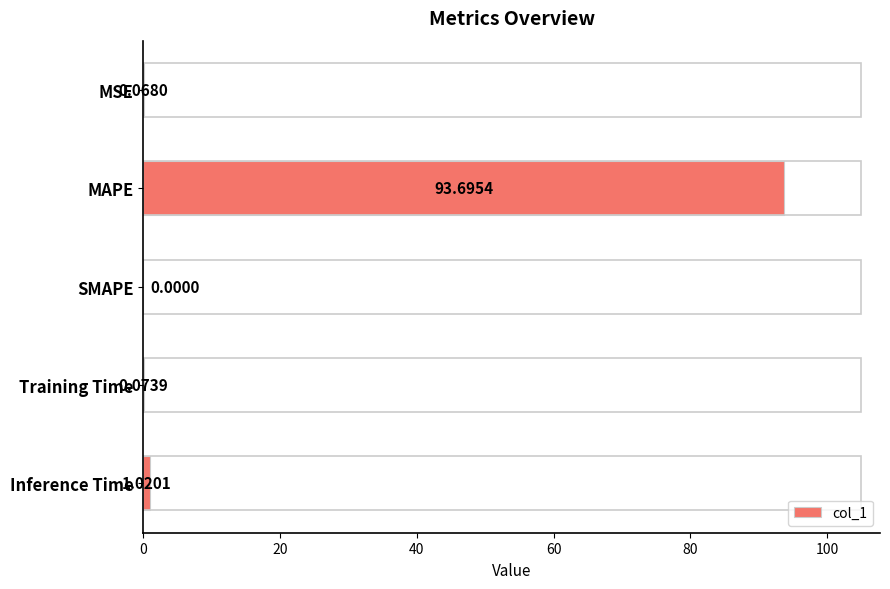

Between MAPE and MSE, which is larger?

MAPE